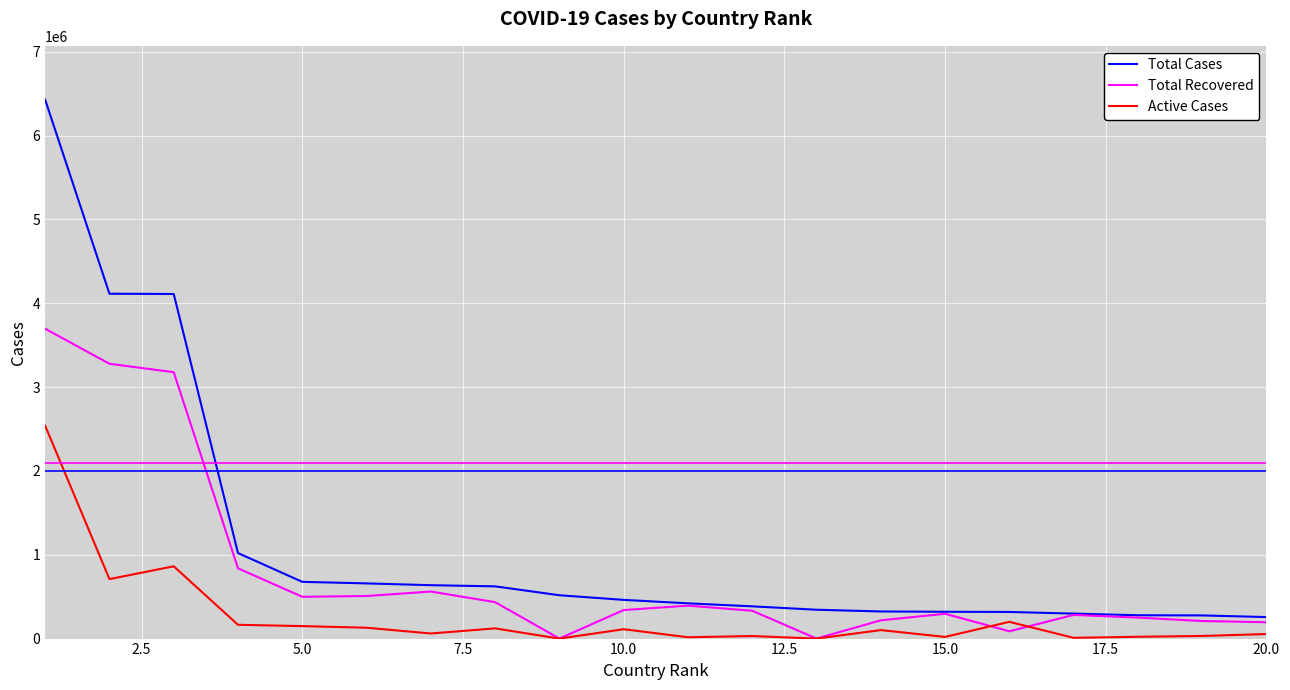

After their last crossing, which series has the higher values: Active Cases or Total Recovered?

Total Recovered